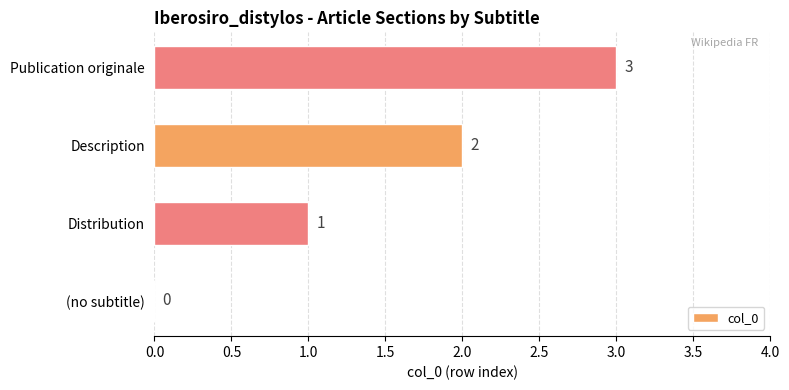

Between (no subtitle) and Distribution, which is larger?

Distribution